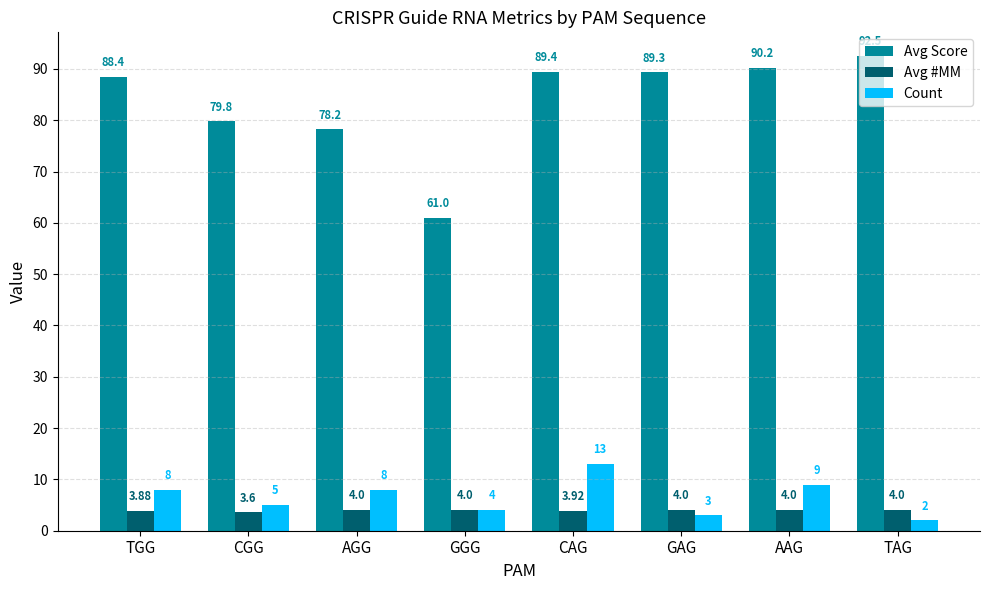

Which series has the largest range (max minus min)?

Avg Score